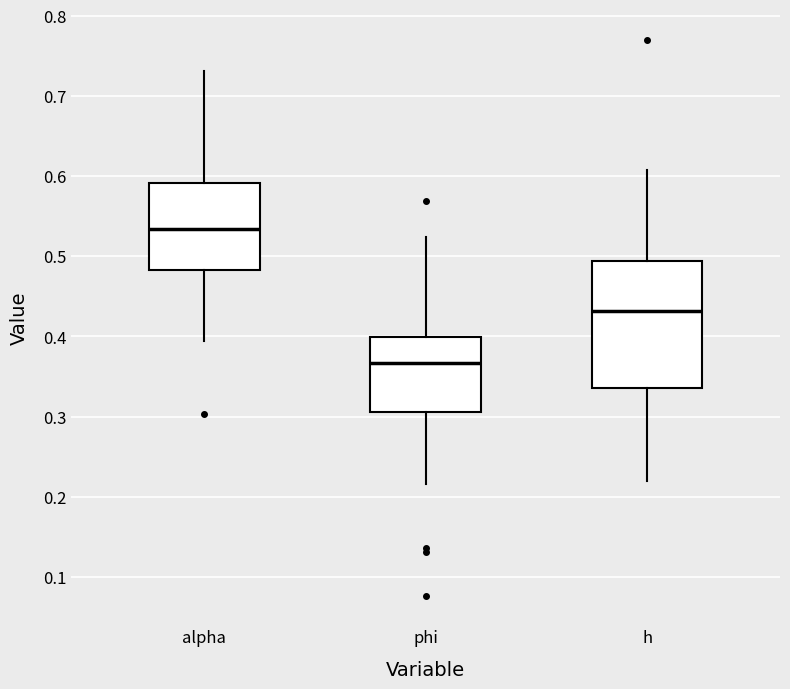

Reading left to right, read every box against the y-axis: the position of its median line, the range the box covers, and the ends of its whiskers. The values are not printed on the chart, so give them approximately, as read against the axis.

alpha: median 0.53, box 0.48 to 0.59, whiskers 0.39 to 0.73
phi: median 0.37, box 0.31 to 0.40, whiskers 0.22 to 0.52
h: median 0.43, box 0.34 to 0.49, whiskers 0.22 to 0.61